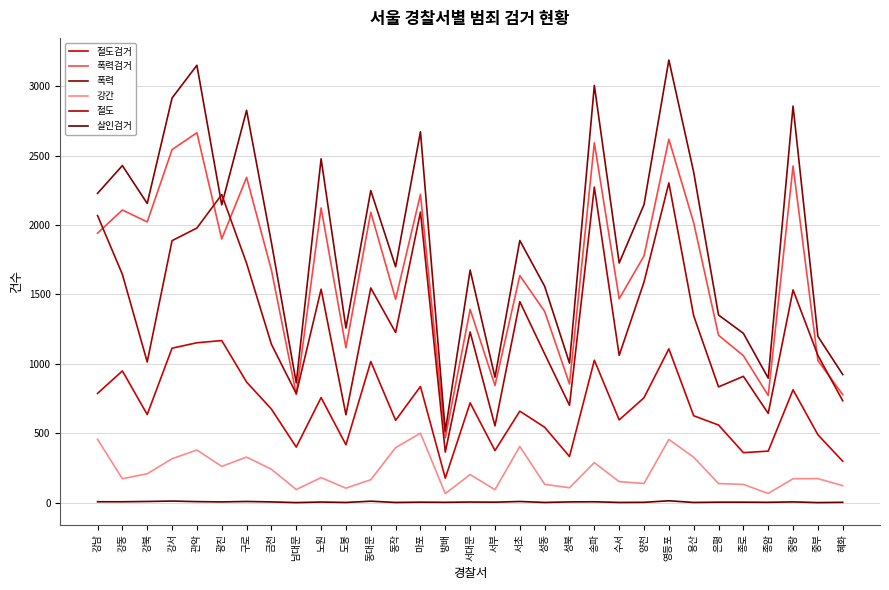

What is the total value across all series at 성북?

3005